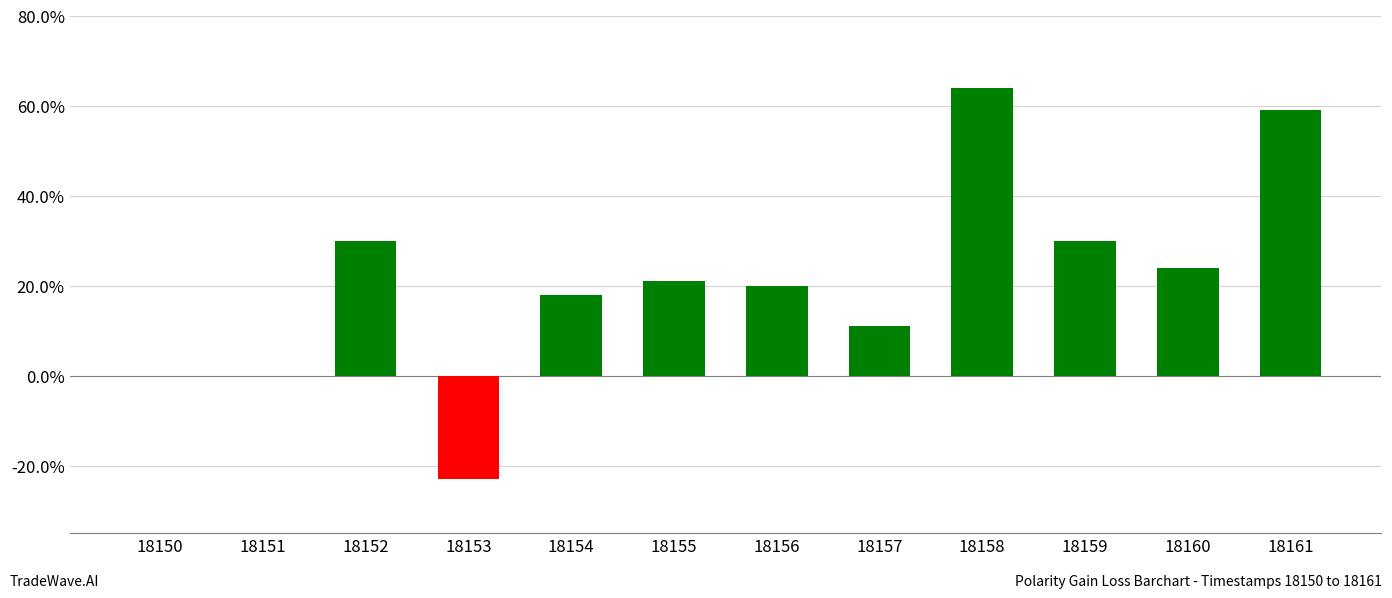

The value at 18161 is 0.6. True or false?

True